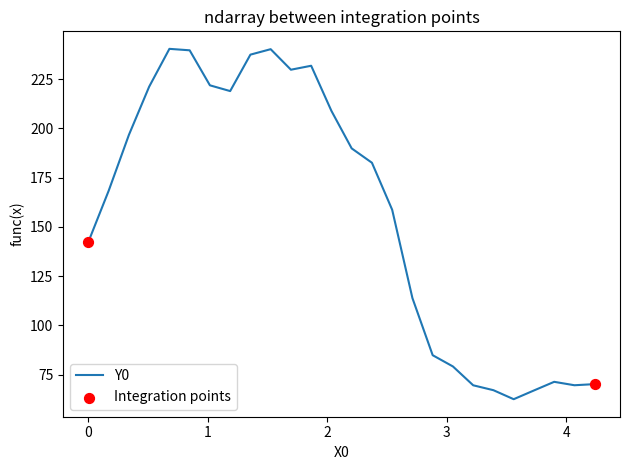

What is the difference between the maximum and minimum values?

177.8